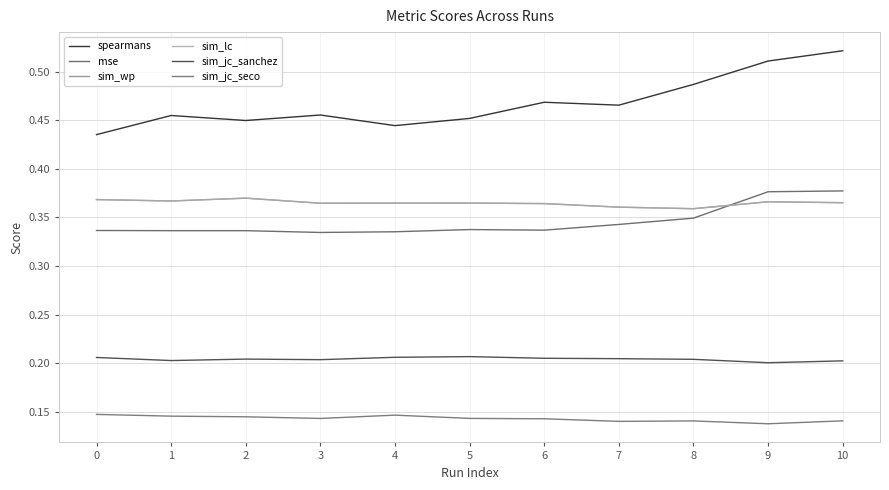

What is the value of the sim_wp point at the 6th from the left?

0.4